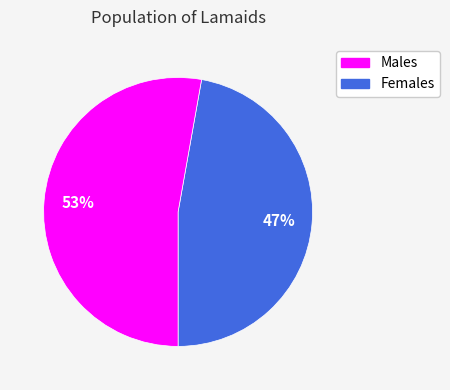

Does any single category account for the majority?

Yes